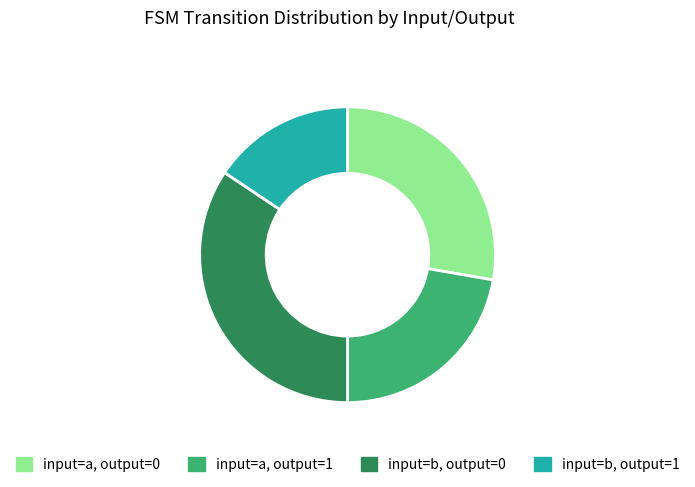

What is the smallest slice in the pie chart?

input=b, output=1